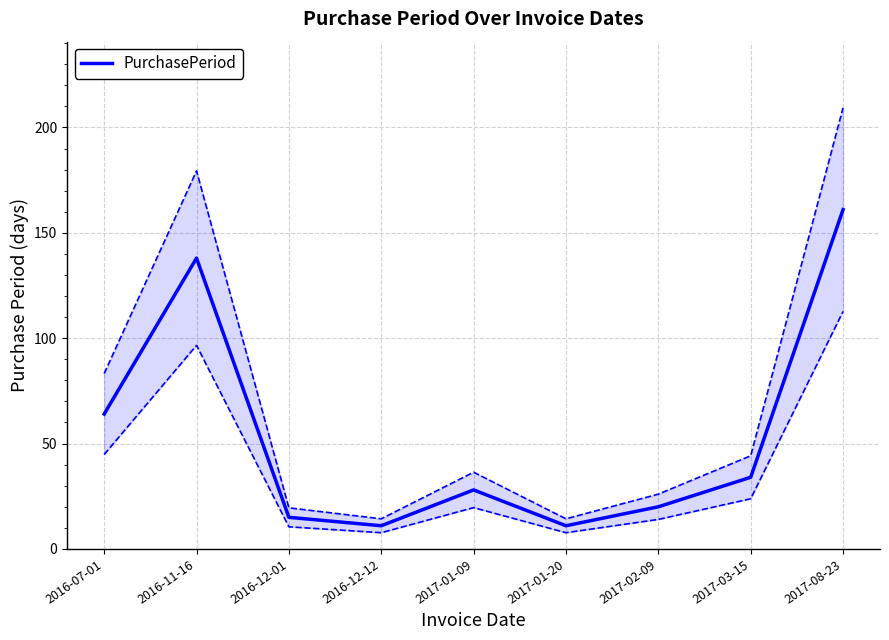

True or false: there are more than 1 points higher than both neighbors.

True